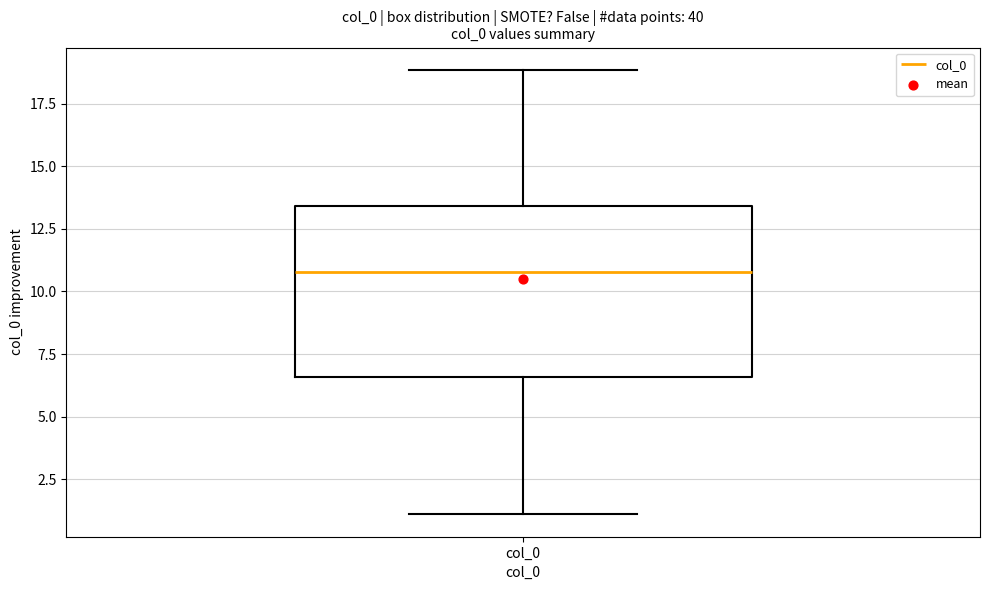

Read this box plot against the y-axis: the position of the median line, the range covered by the box, and the ends of both whiskers. The values are not printed on the chart, so give them approximately, as read against the axis.

median 11.0, box 6.5 to 13.5, whiskers 1.0 to 19.0